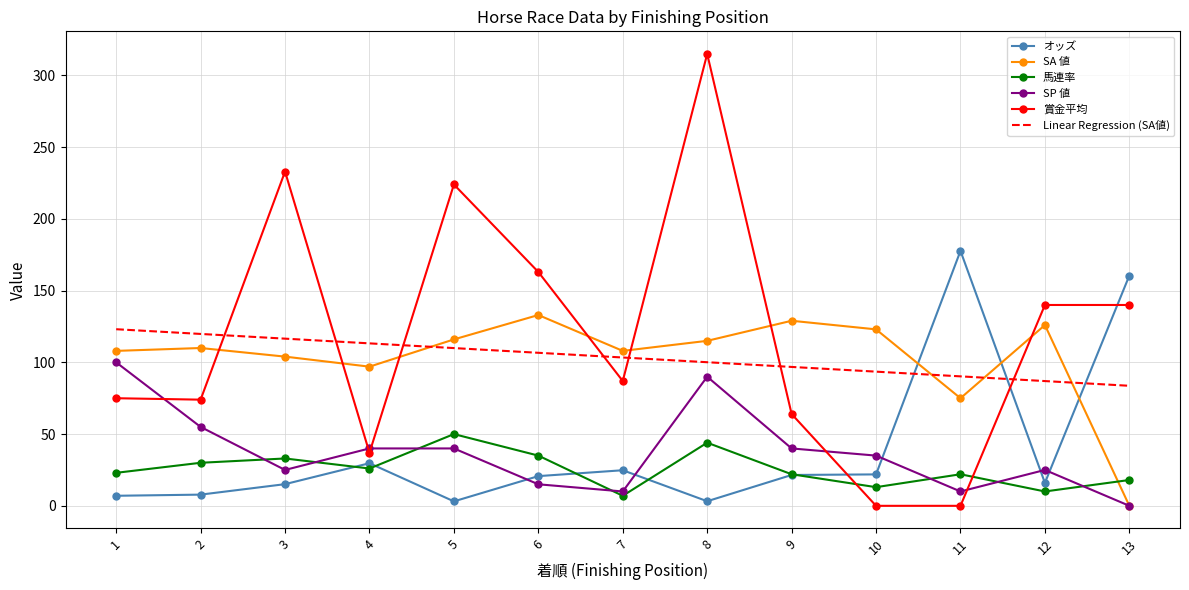

Is it true that SP 値 equals 35.0 at 10?

True